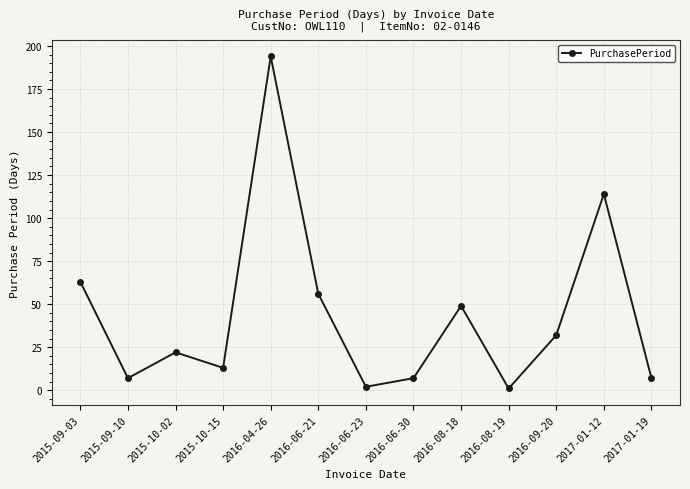

True or false: the data shows 13 at 2015-10-15.

True